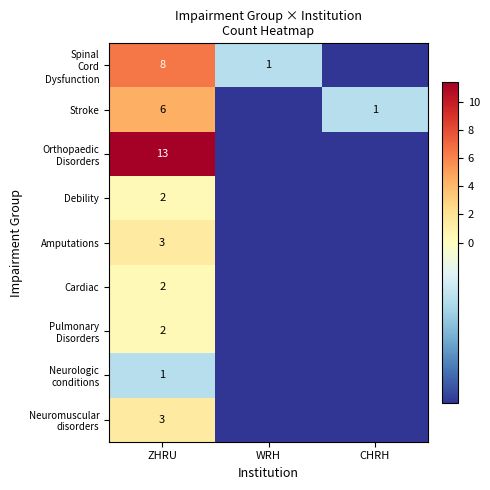

What is the approximate value of Neuromuscular disorders at CHRH?

-1.6